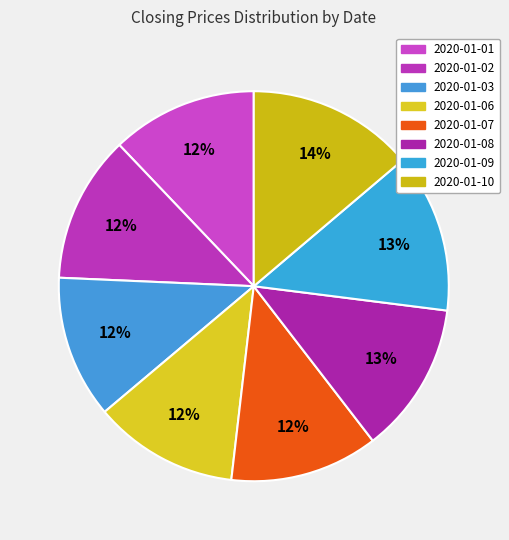

What is the total percentage of 2020-01-02 and 2020-01-01?

24.3%